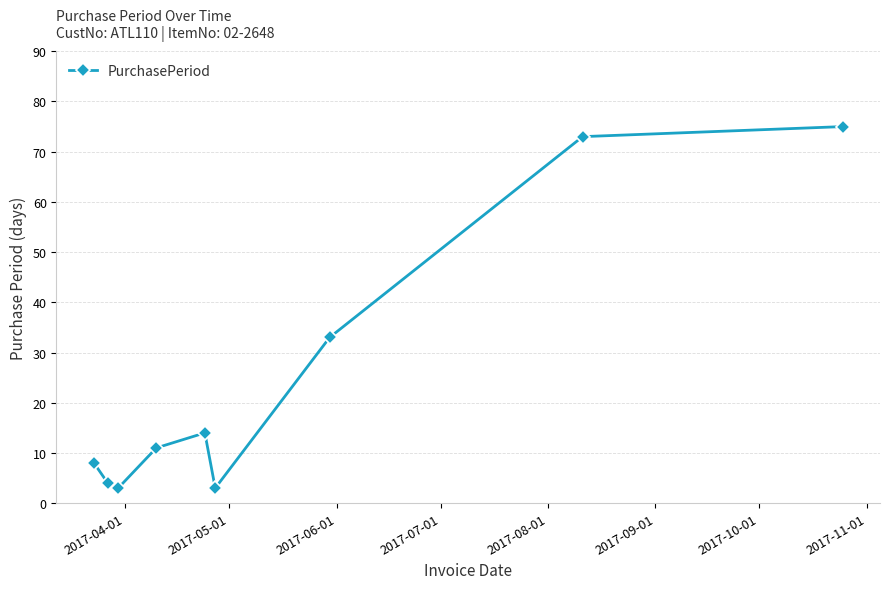

Is this an area chart (filled region under the line)?

No